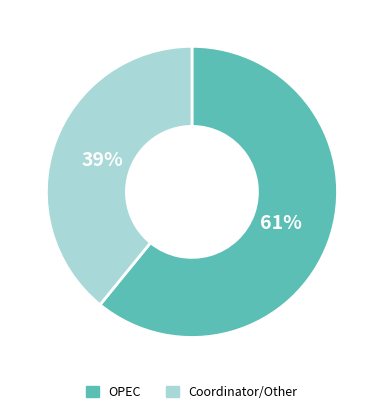

To the nearest percent, what portion does Coordinator/Other represent?

39%